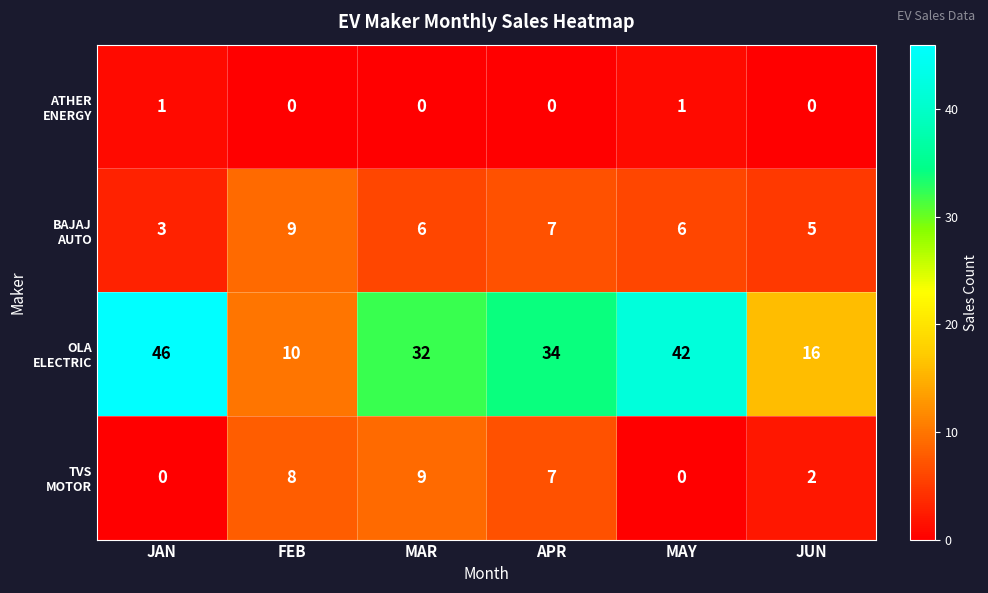

At which category is the sum across all series the highest?

JAN